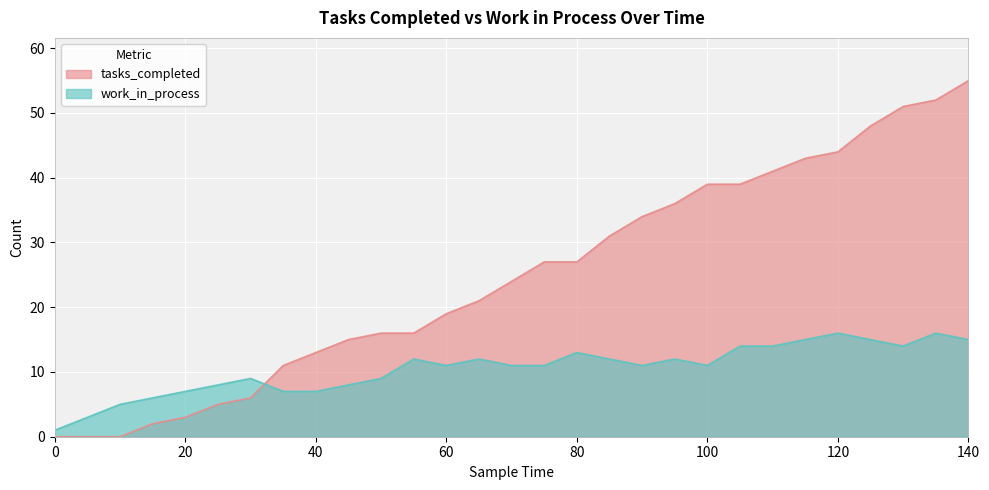

What is the approximate value of work_in_process at 130?

14